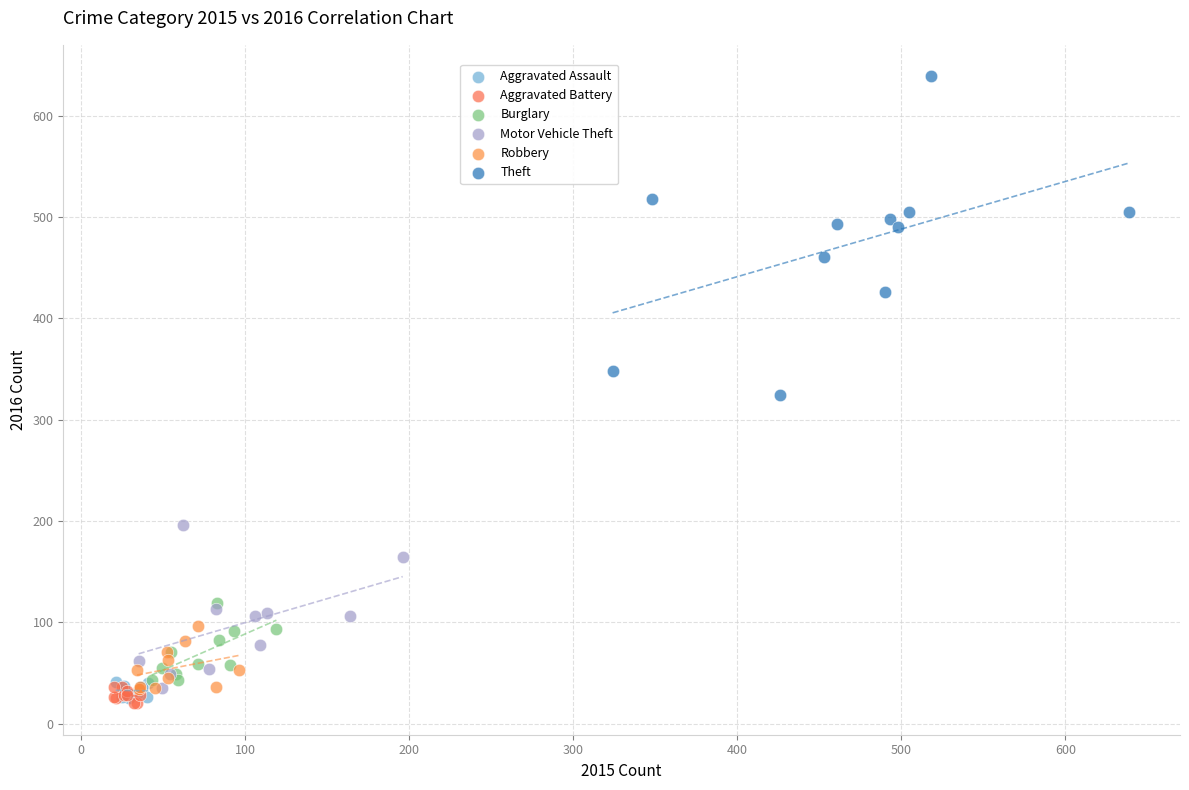

Which series has the largest Y range (max minus min)?

Theft